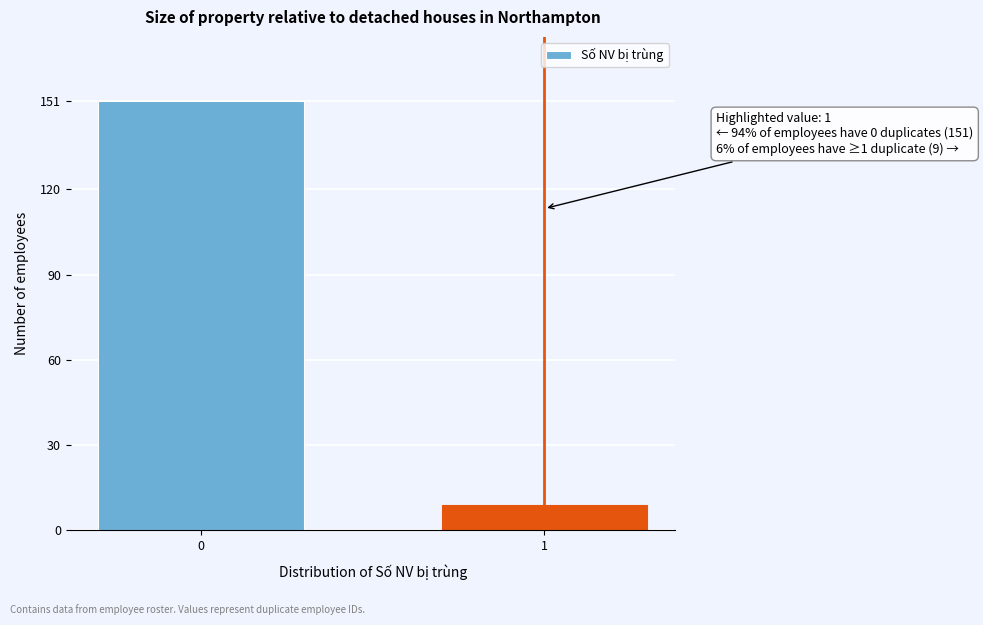

Reading left to right, list all the values displayed in this chart.

151	9